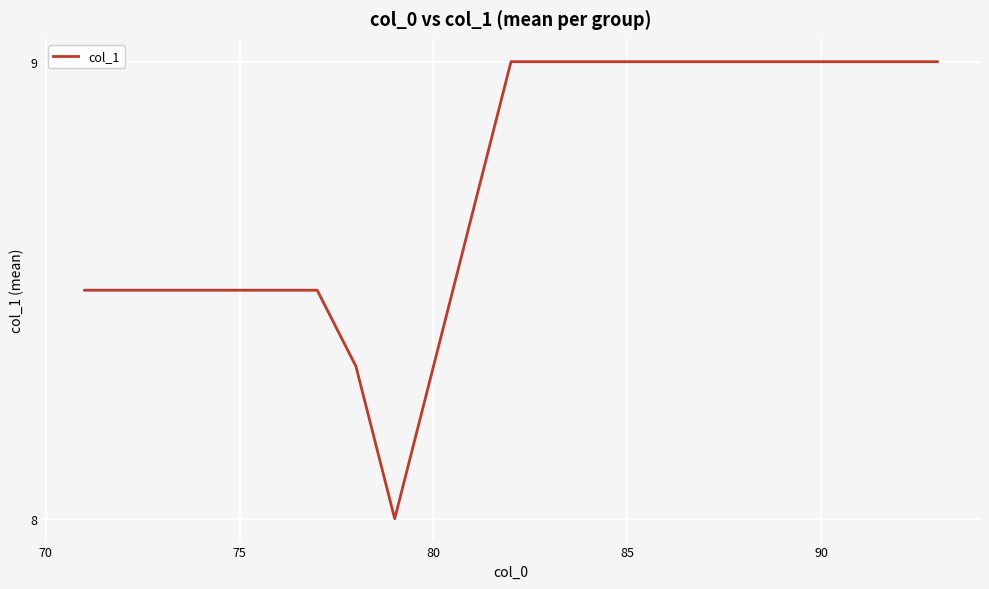

What is the difference between the maximum and minimum values?

1.0